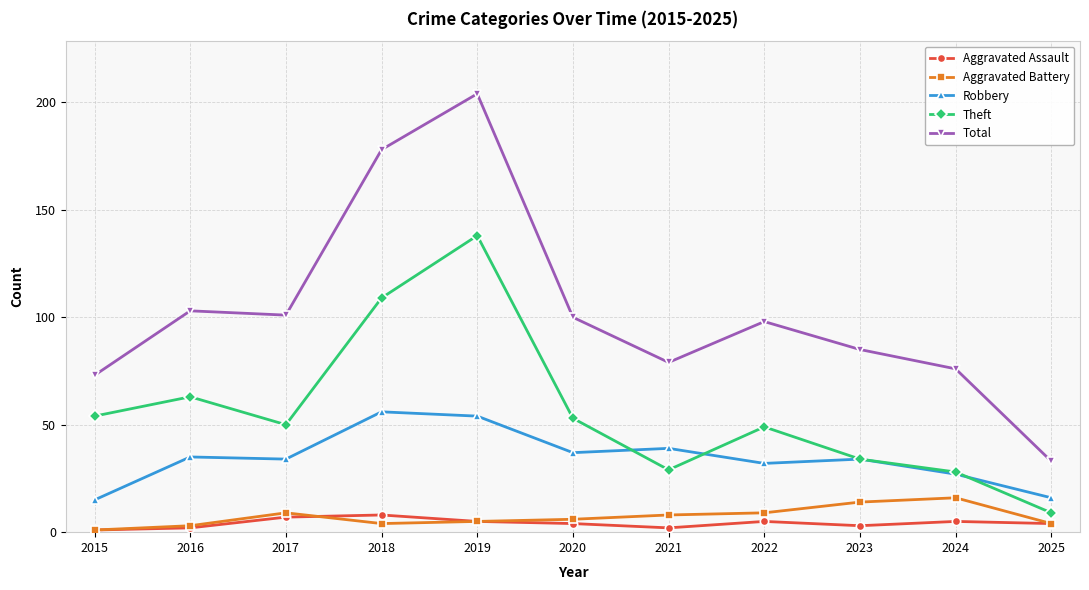

Between 2018 and 2019, which series saw the biggest shift?

Theft